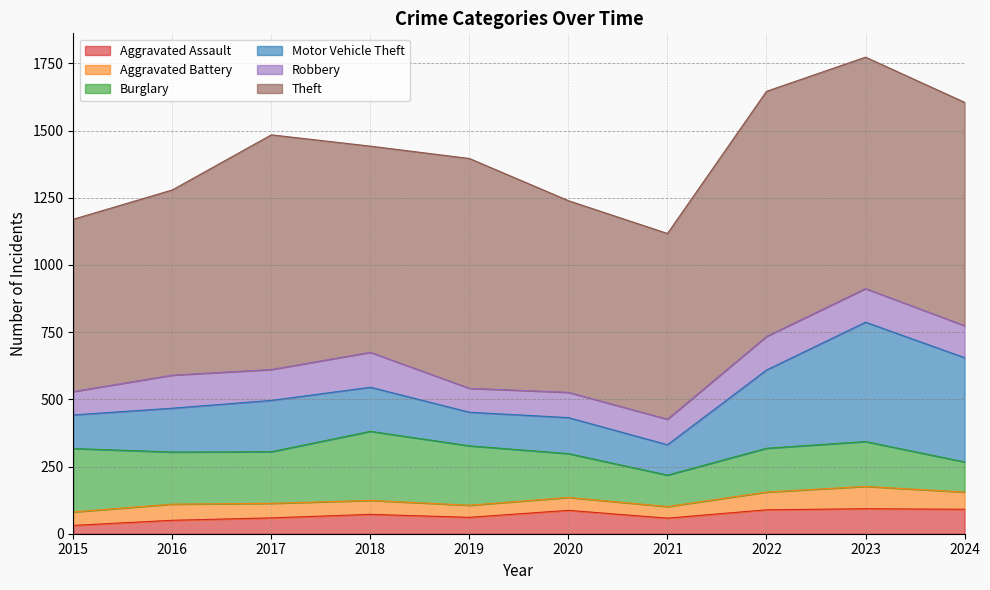

Where does the Aggravated Assault series first go above 72?

2020